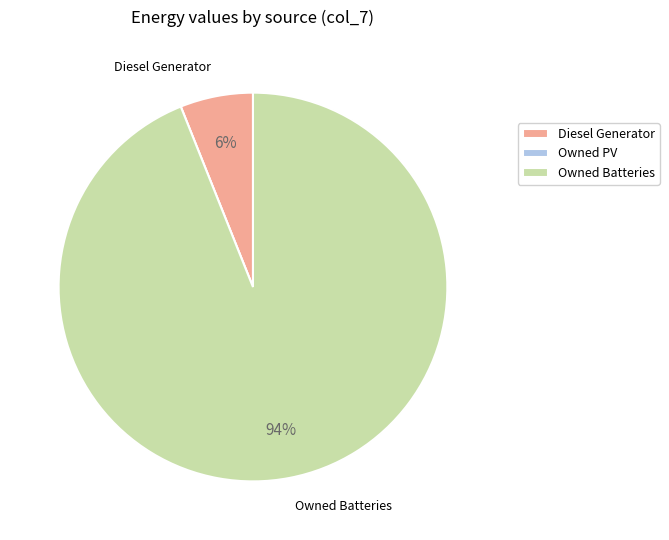

Does Owned Batteries represent more than half of the total?

Yes